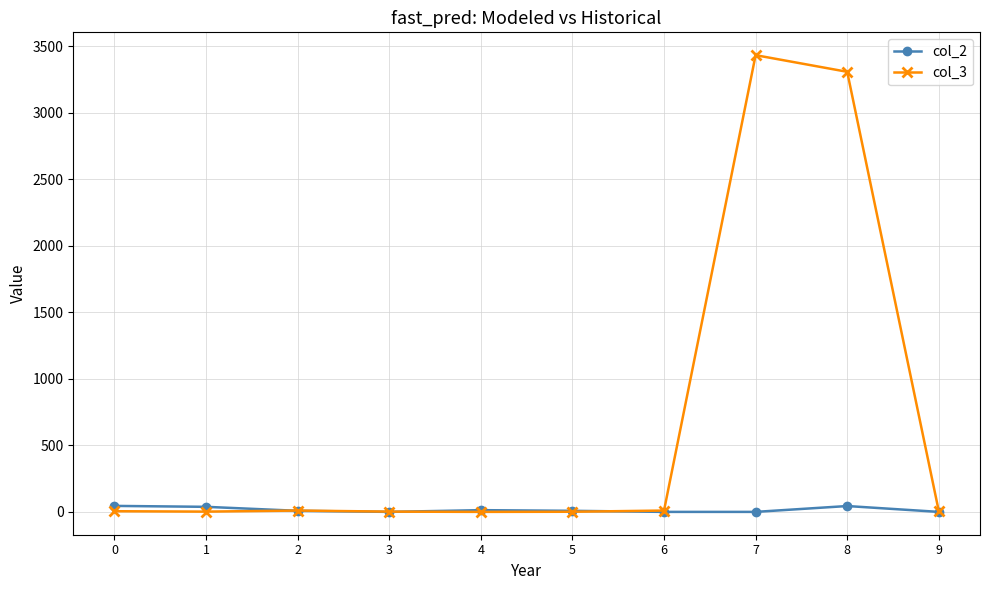

Which series has the largest range (max minus min)?

col_3